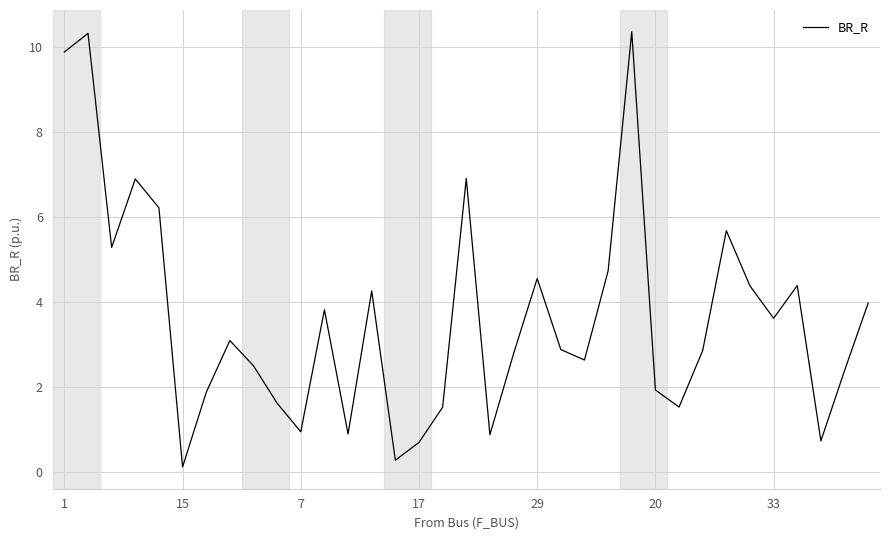

How many series are shown in this chart?

1